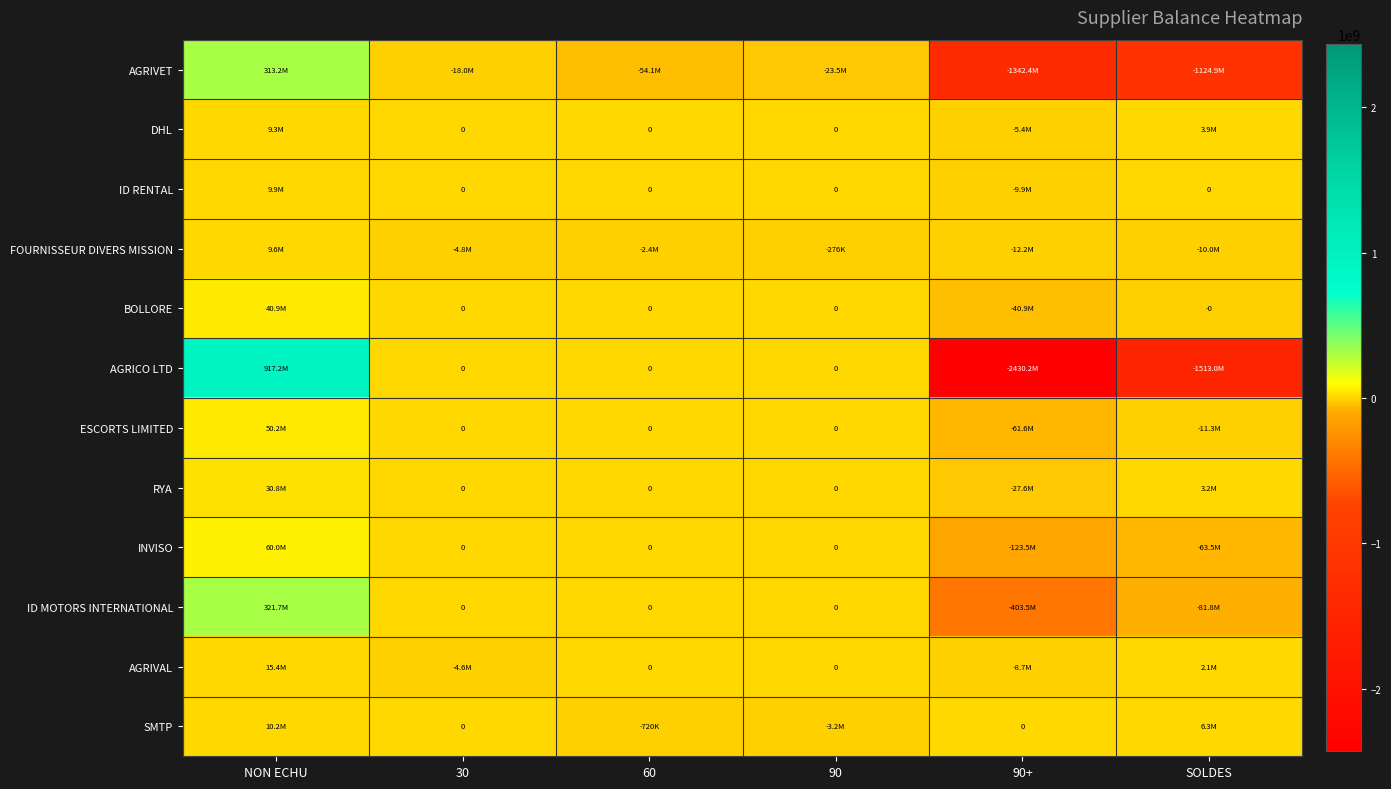

Rank the categories by DHL value from highest to lowest.

NON ECHU, SOLDES, 30, 60, 90, 90+